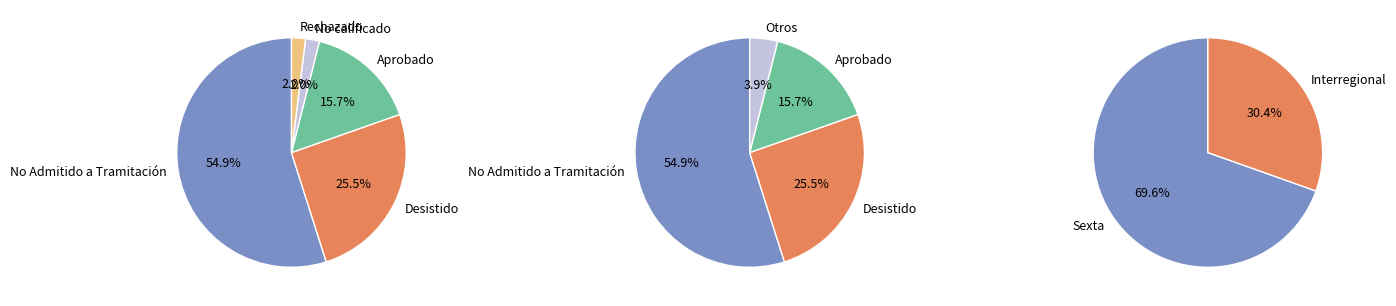

To the nearest percent, what percentage of the pie is Interregional?

30%